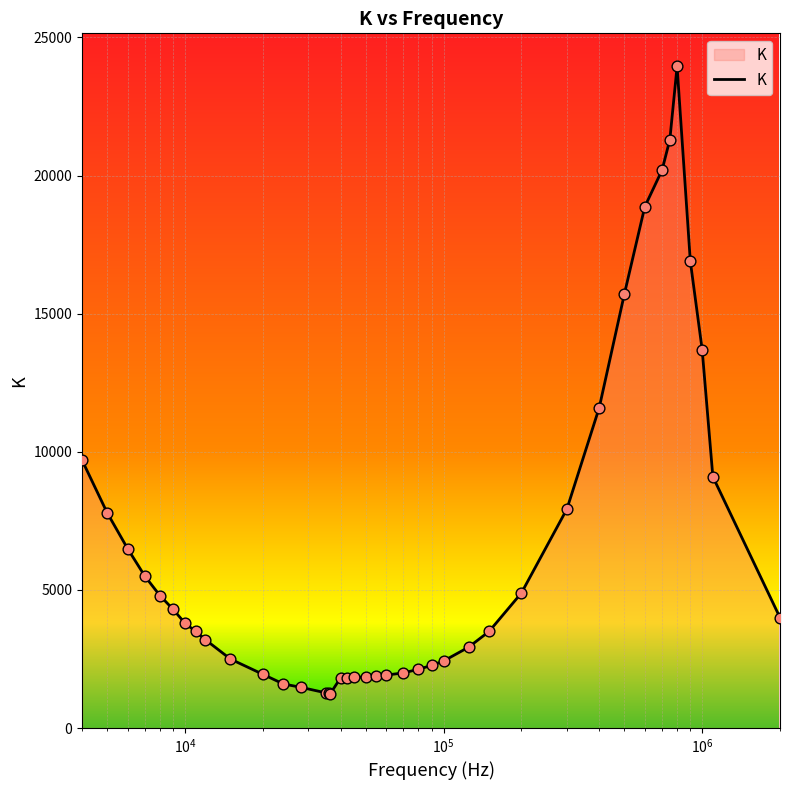

What is the smallest value displayed?

1250